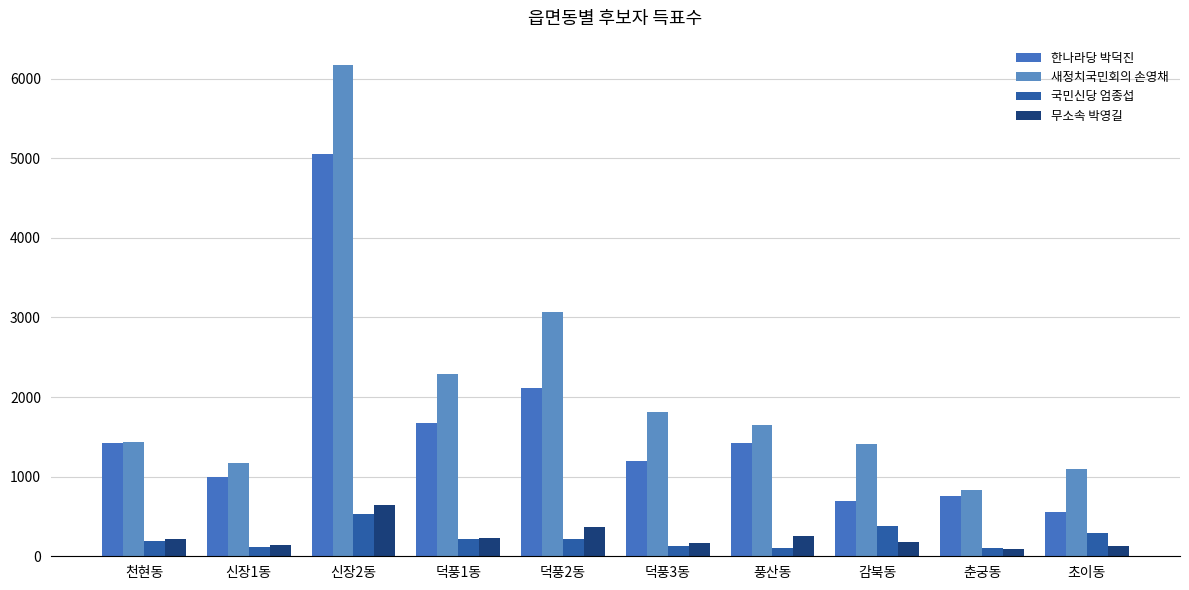

Reading right to left, what are all the values shown in this chart?

한나라당 박덕진: 초이동=558	춘궁동=761	감북동=693	풍산동=1425	덕풍3동=1191	덕풍2동=2118	덕풍1동=1680	신장2동=5058	신장1동=997	천현동=1422
새정치국민회의 손영채: 초이동=1096	춘궁동=827	감북동=1409	풍산동=1643	덕풍3동=1815	덕풍2동=3074	덕풍1동=2285	신장2동=6167	신장1동=1167	천현동=1435
국민신당 엄종섭: 초이동=288	춘궁동=104	감북동=377	풍산동=107	덕풍3동=129	덕풍2동=219	덕풍1동=218	신장2동=535	신장1동=120	천현동=186
무소속 박영길: 초이동=132	춘궁동=95	감북동=184	풍산동=249	덕풍3동=169	덕풍2동=372	덕풍1동=234	신장2동=644	신장1동=144	천현동=215